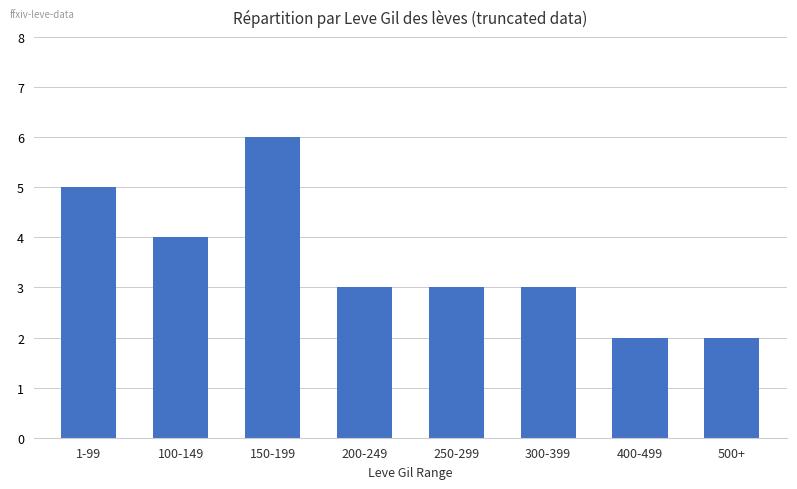

What is the change in value from 100-149 to 150-199?

+2